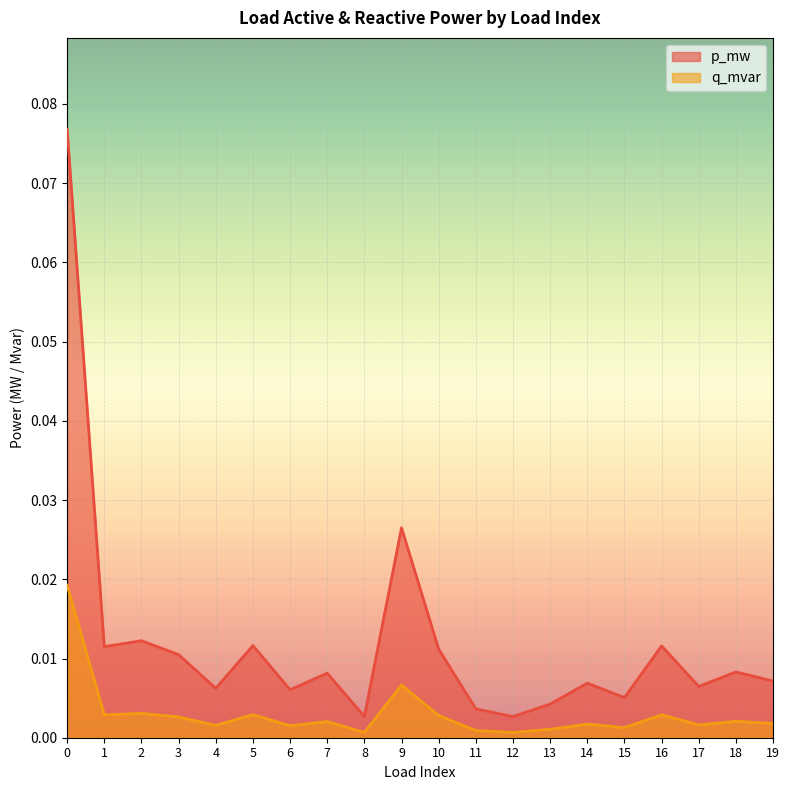

Rank the series at 16 from lowest to highest value.

q_mvar, p_mw